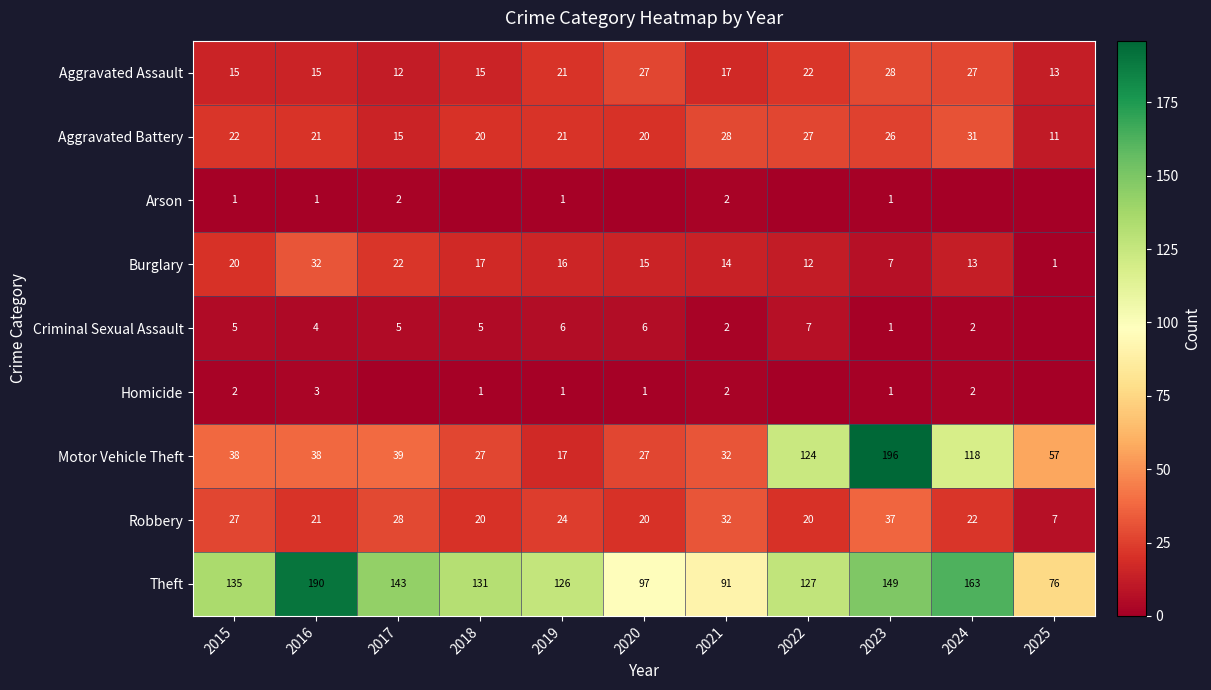

Where does the Theft series first go above 131?

2015